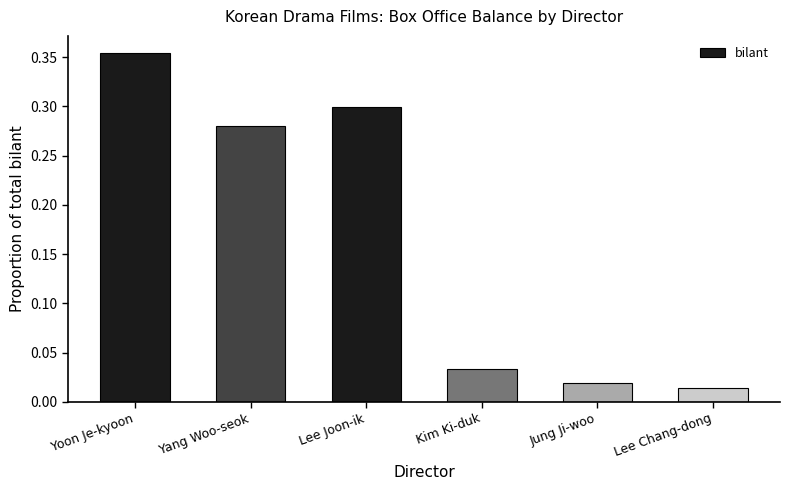

Rank the categories by value from highest to lowest.

Yoon Je-kyoon, Lee Joon-ik, Yang Woo-seok, Kim Ki-duk, Jung Ji-woo, Lee Chang-dong